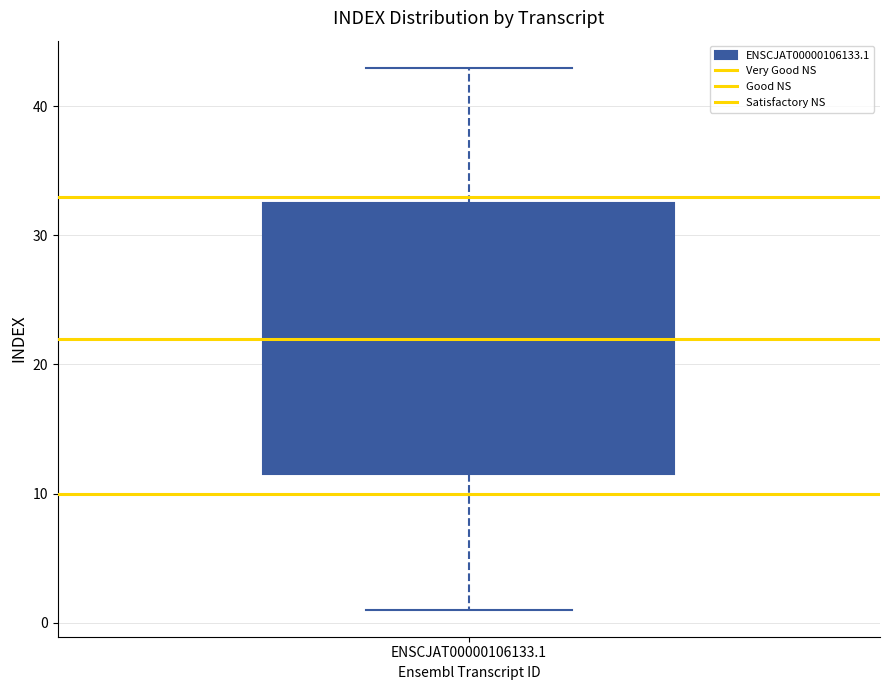

Where does the upper whisker of the box for ENSCJAT00000106133.1 end on the y-axis? The values are not printed on the chart, so give them approximately, as read against the axis.

43